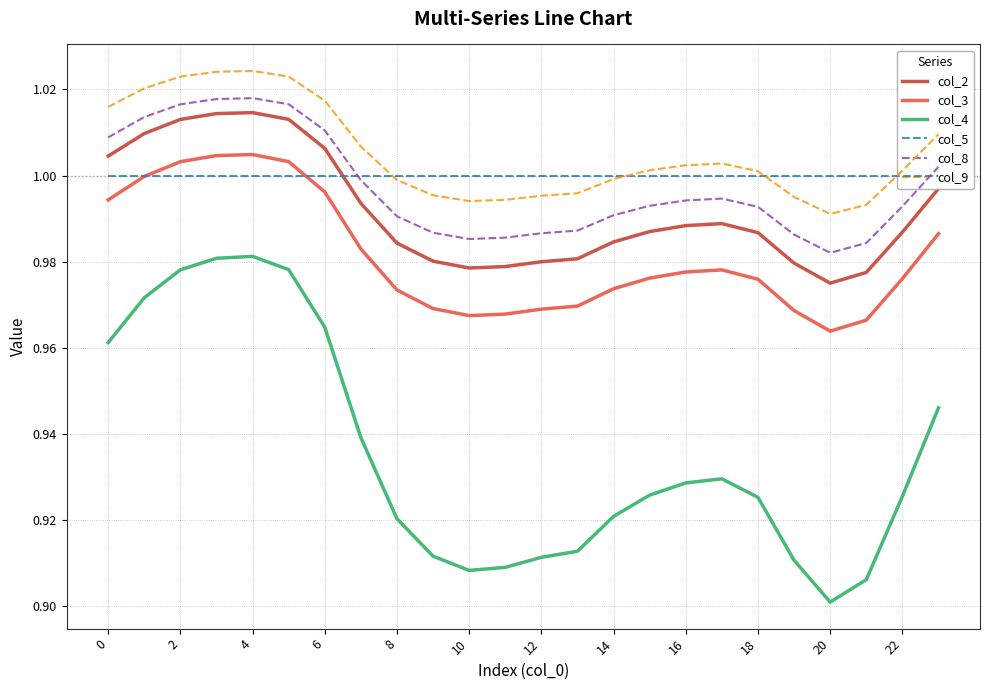

What is the difference between the highest and lowest values at 19?

0.1